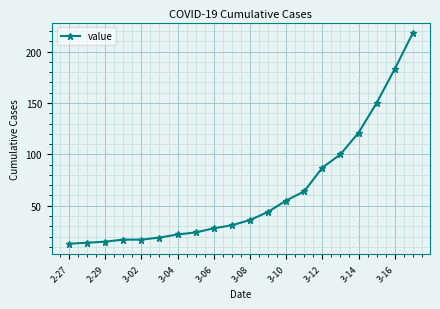

How many lines are shown in the chart?

1